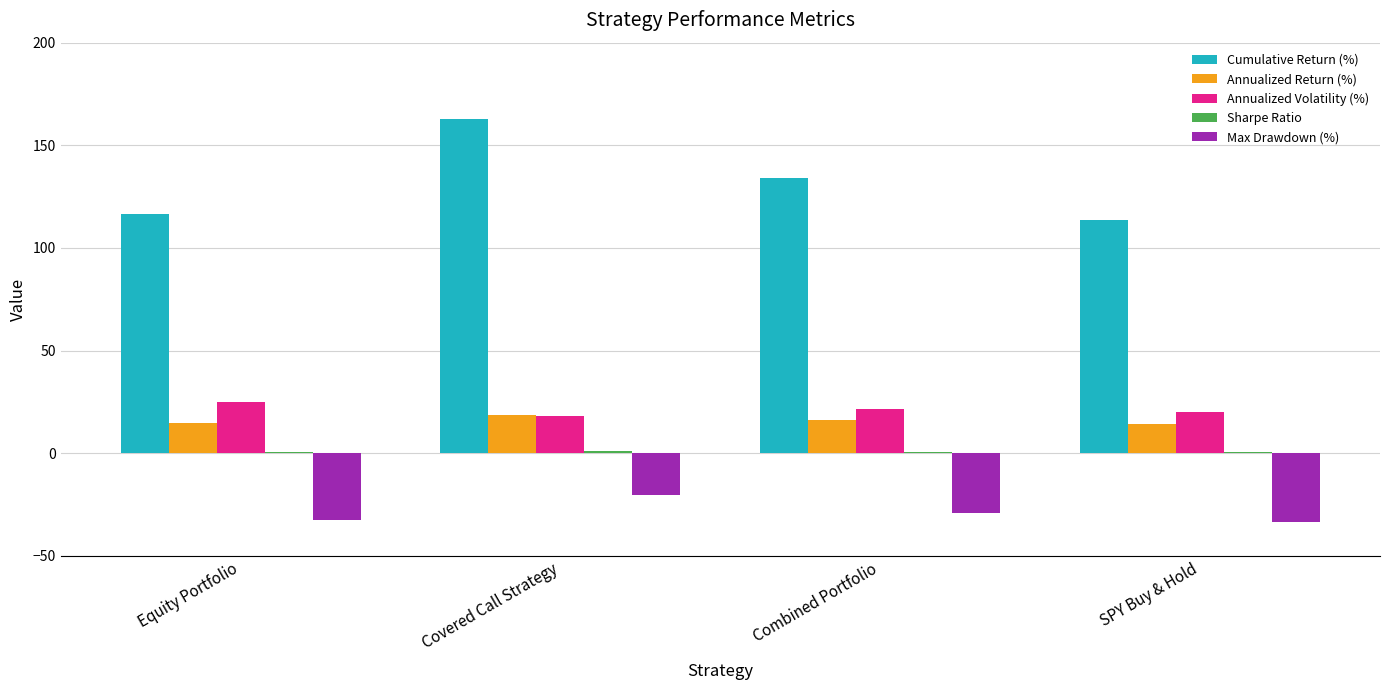

At which category is the sum across all series the highest?

Covered Call Strategy